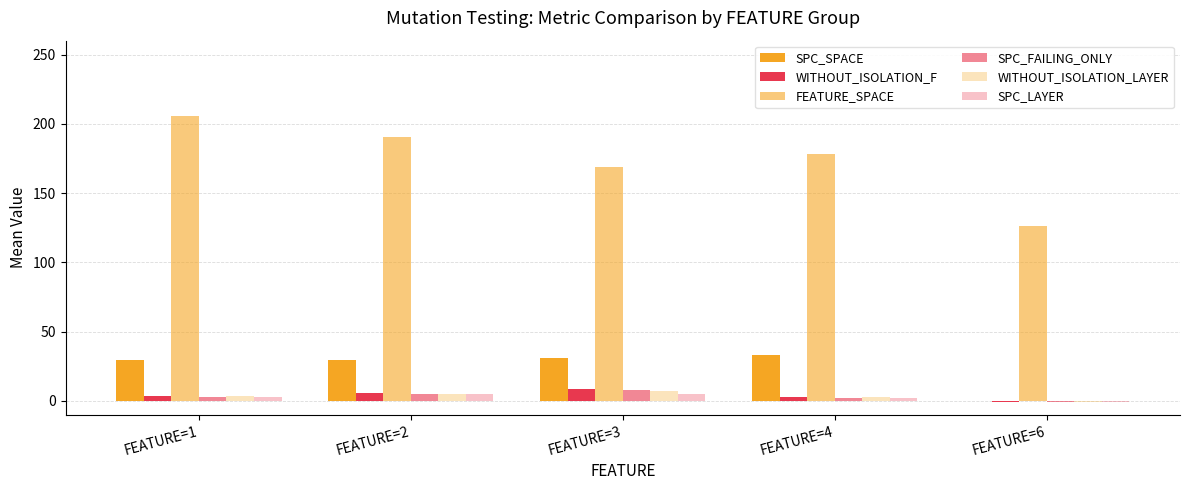

Which series changed the most between FEATURE=4 and FEATURE=6?

FEATURE_SPACE